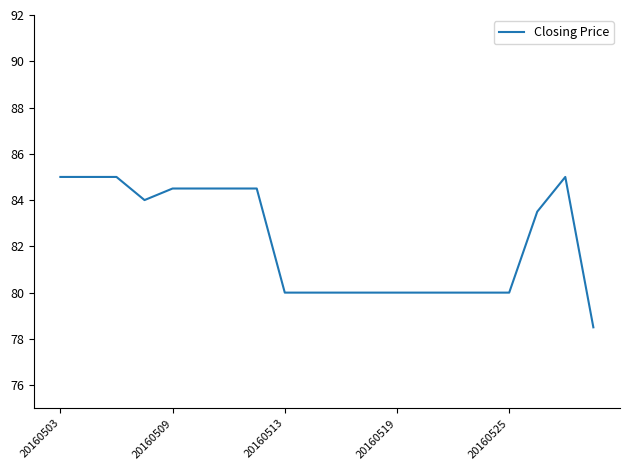

What is the difference between the maximum and minimum values?

6.5